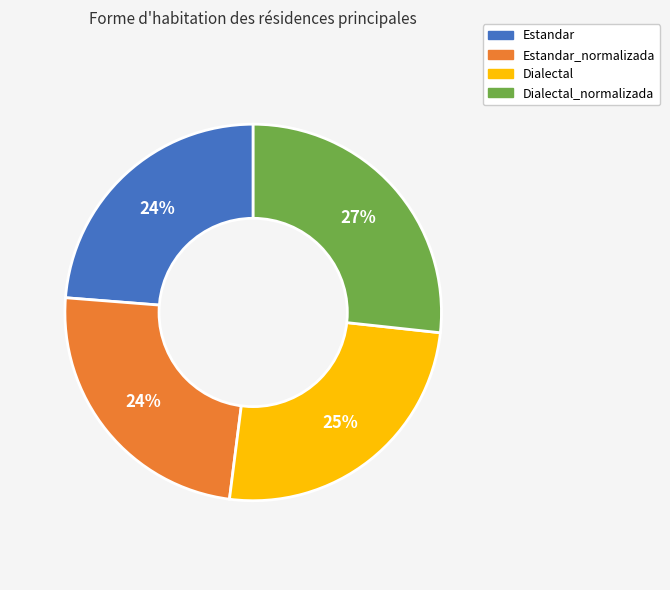

Is there any slice that represents more than half of the pie?

No